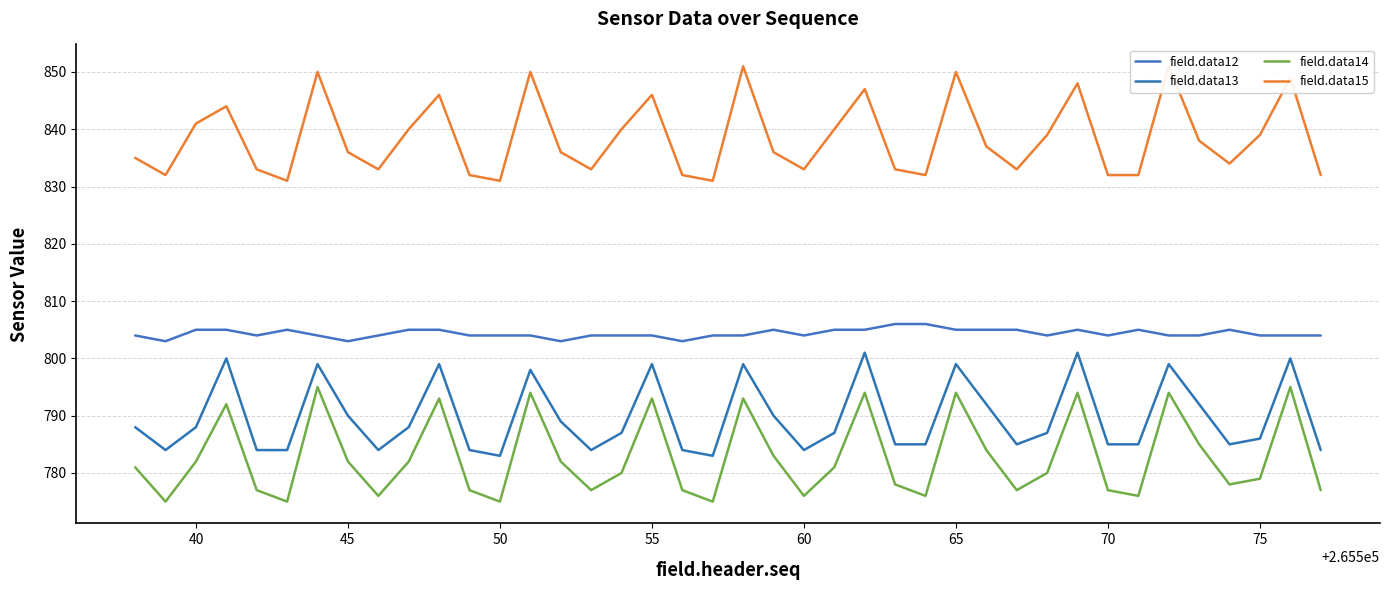

Reading left to right, extract all data points from this chart.

field.data12: 804	803	805	805	804	805	804	803	804	805	805	804	804	804	803	804	804	804	803	804	804	805	804	805	805	806	806	805	805	805	804	805	804	805	804	804	805	804	804	804
field.data13: 788	784	788	800	784	784	799	790	784	788	799	784	783	798	789	784	787	799	784	783	799	790	784	787	801	785	785	799	792	785	787	801	785	785	799	792	785	786	800	784
field.data14: 781	775	782	792	777	775	795	782	776	782	793	777	775	794	782	777	780	793	777	775	793	783	776	781	794	778	776	794	784	777	780	794	777	776	794	785	778	779	795	777
field.data15: 835	832	841	844	833	831	850	836	833	840	846	832	831	850	836	833	840	846	832	831	851	836	833	840	847	833	832	850	837	833	839	848	832	832	851	838	834	839	849	832